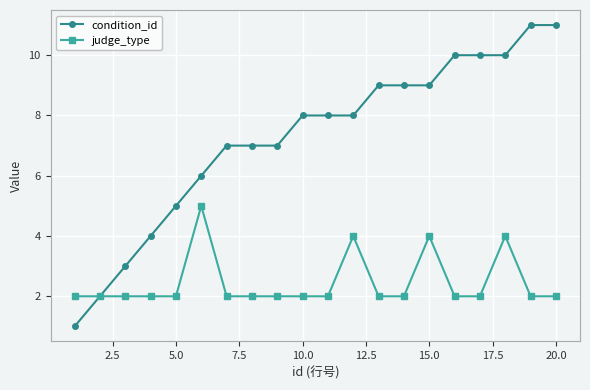

Which series has the widest spread of values?

condition_id